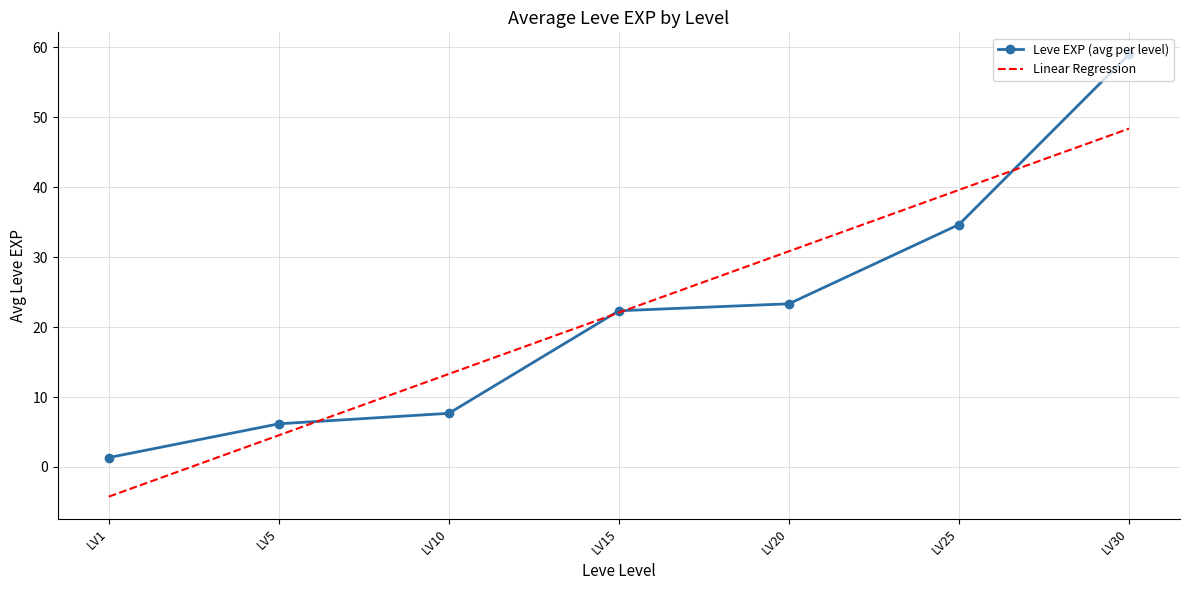

Between which two adjacent categories do Linear Regression and Leve EXP (avg per level) first intersect?

LV5 and LV10